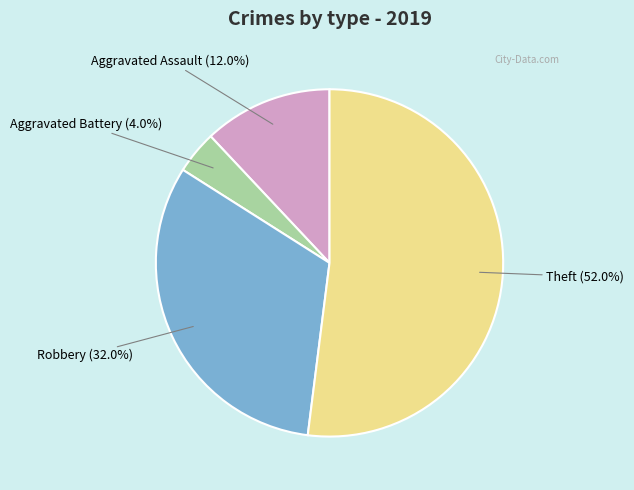

Is there any slice that represents more than half of the pie?

Yes